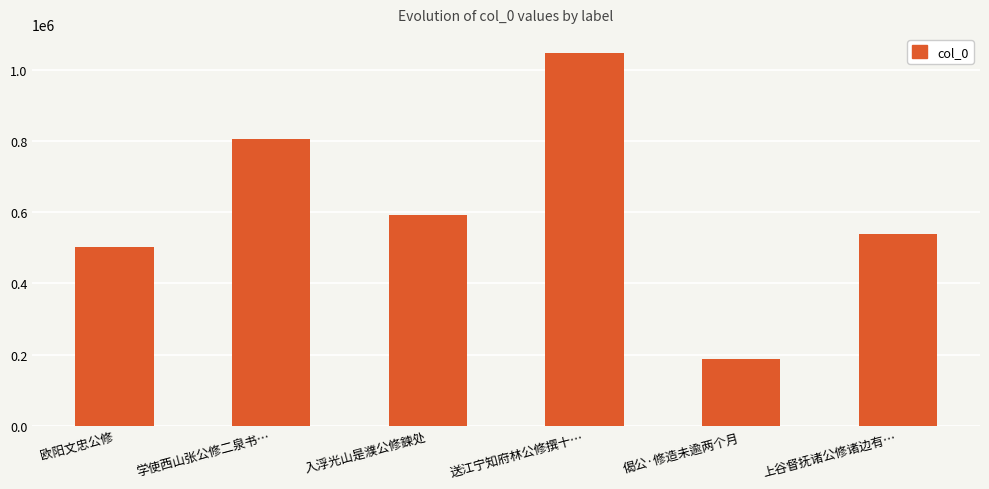

What is the value of the 6th bar from the left?

538453